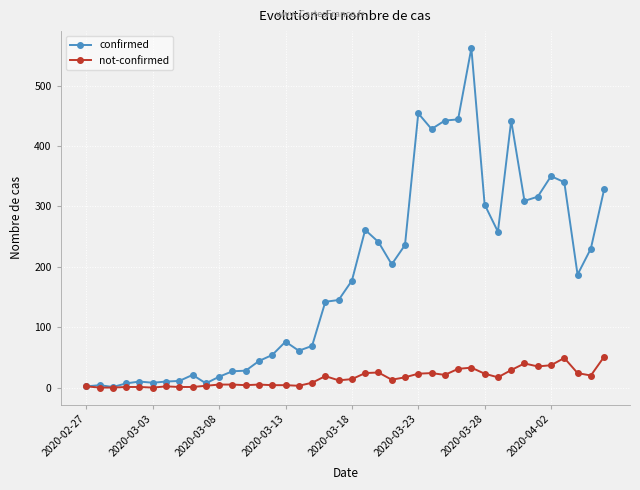

Which series has the widest spread of values?

confirmed